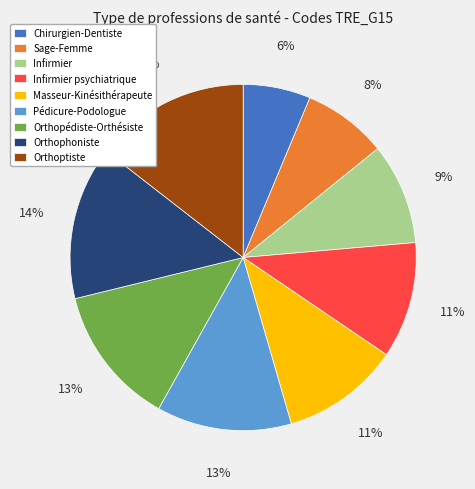

Does any single category account for the majority?

No